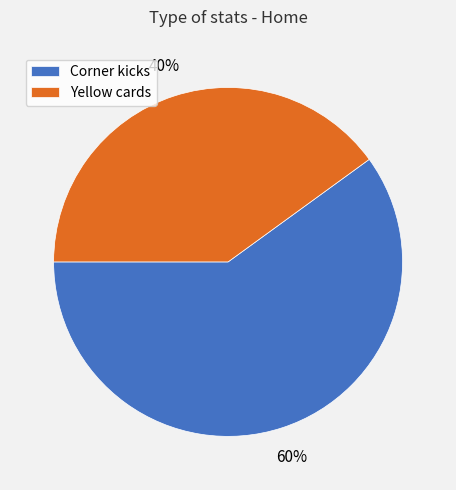

To the nearest percent, what is the difference between the largest and smallest slice percentages?

20%